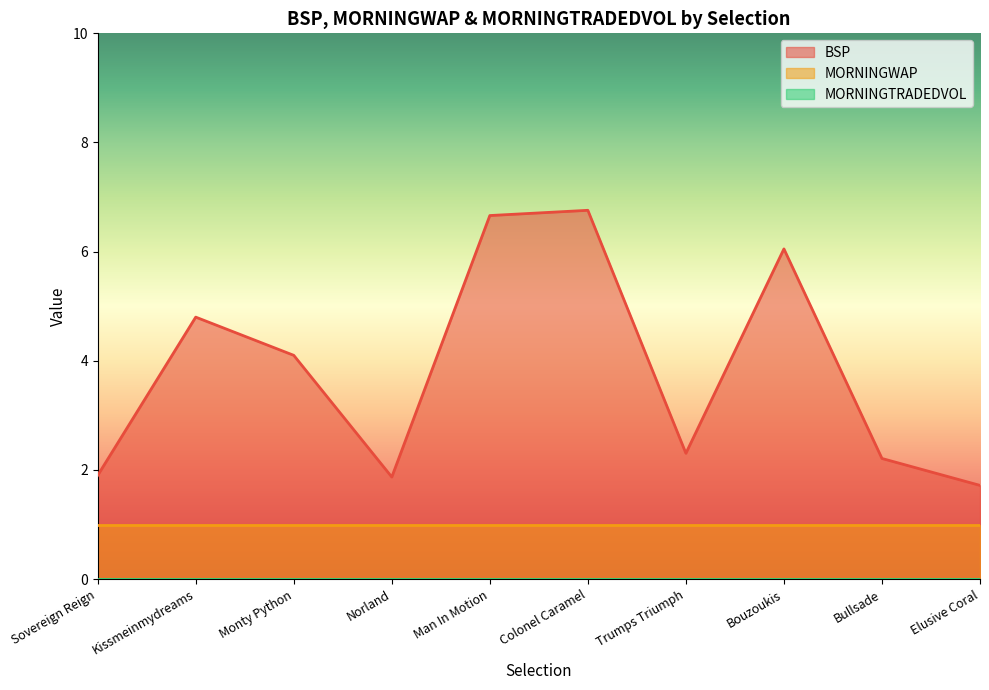

Reading left to right, list all the values displayed in this chart.

BSP: Sovereign Reign=1.9	Kissmeinmydreams=4.8	Monty Python=4.1	Norland=1.9	Man In Motion=6.7	Colonel Caramel=6.8	Trumps Triumph=2.3	Bouzoukis=6.0	Bullsade=2.2	Elusive Coral=1.7
MORNINGWAP: Sovereign Reign=1.0	Kissmeinmydreams=1.0	Monty Python=1.0	Norland=1.0	Man In Motion=1.0	Colonel Caramel=1.0	Trumps Triumph=1.0	Bouzoukis=1.0	Bullsade=1.0	Elusive Coral=1.0
MORNINGTRADEDVOL: Sovereign Reign=0.0	Kissmeinmydreams=0.0	Monty Python=0.0	Norland=0.0	Man In Motion=0.0	Colonel Caramel=0.0	Trumps Triumph=0.0	Bouzoukis=0.0	Bullsade=0.0	Elusive Coral=0.0